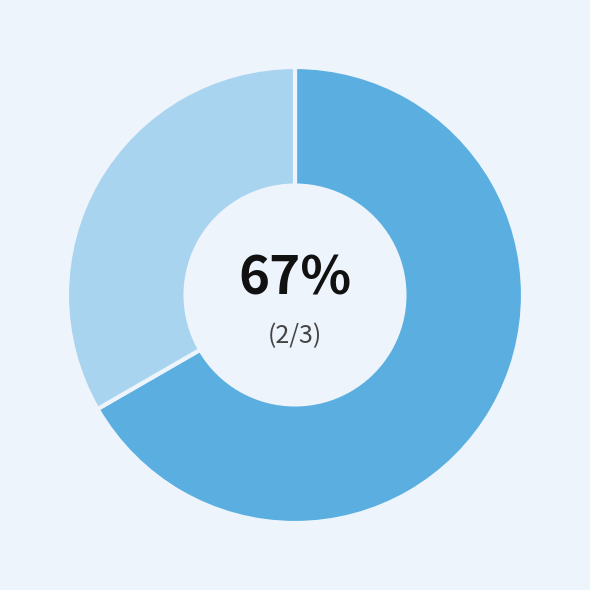

Is there a majority slice in this chart?

Yes